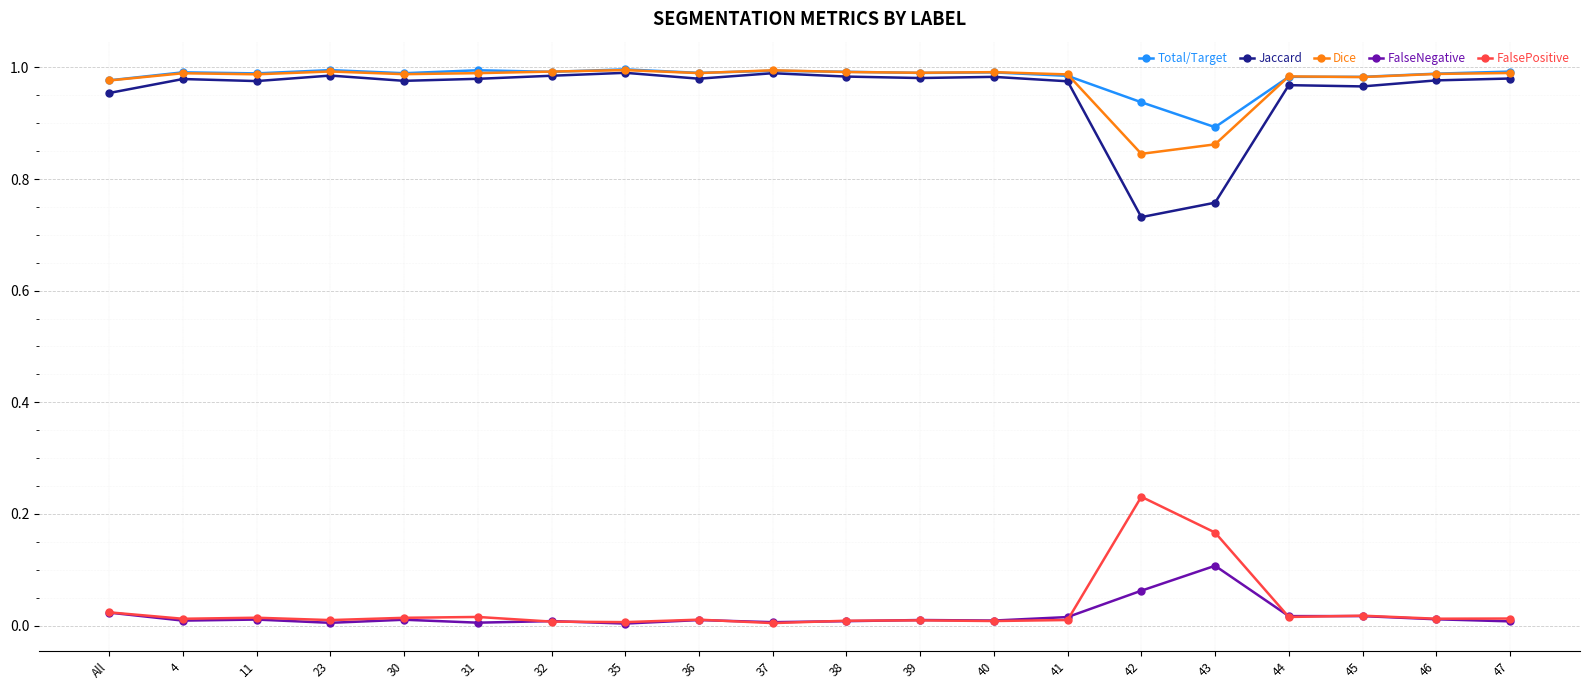

True or false: Jaccard has a value of 1.0 at 44.

True